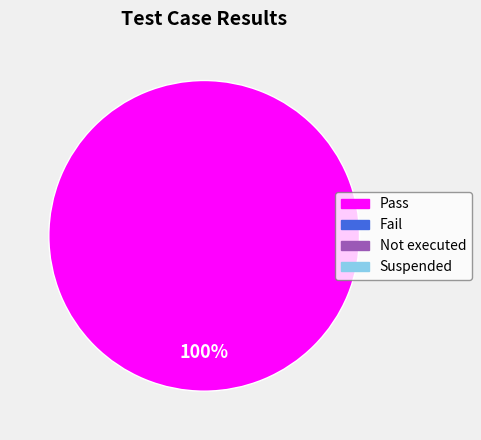

Does any single category account for the majority?

Yes